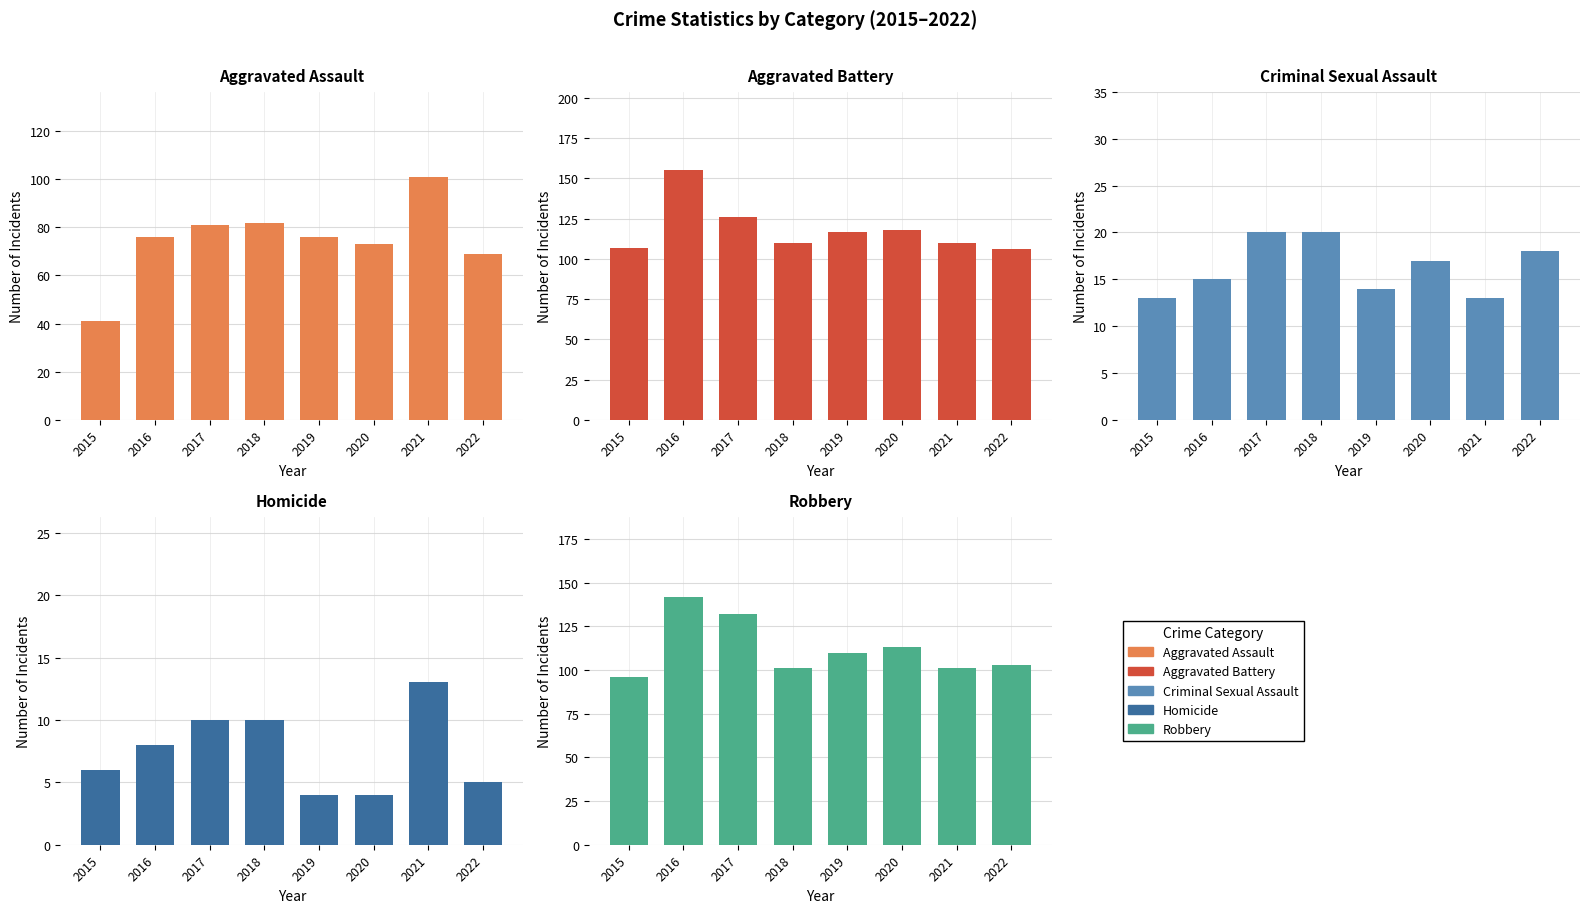

What are all the series names shown in the legend?

Aggravated Assault, Aggravated Battery, Criminal Sexual Assault, Homicide, Robbery